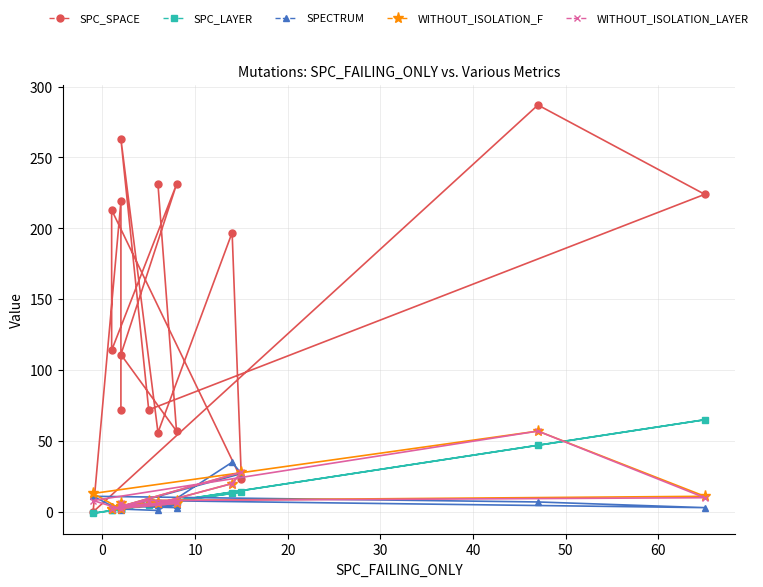

True or false: WITHOUT_ISOLATION_LAYER and SPECTRUM cross at least once.

True